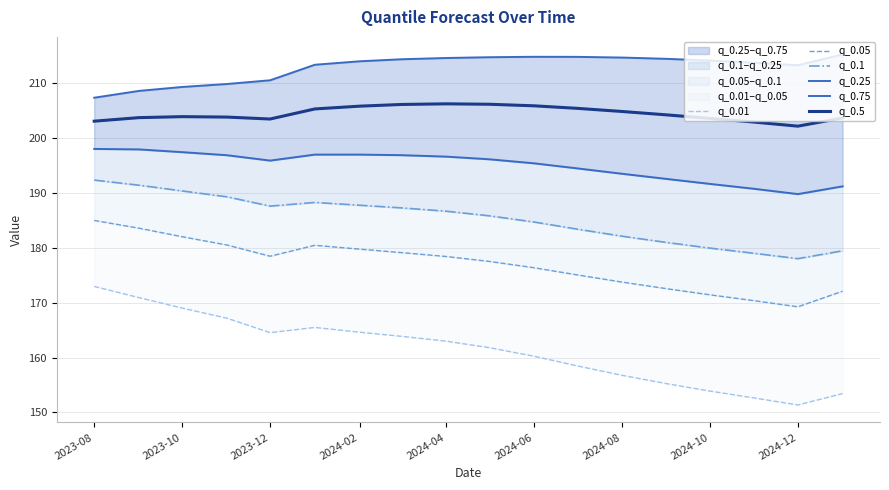

The value of q_0.5 at 2024-06 is 205.9. True or false?

True